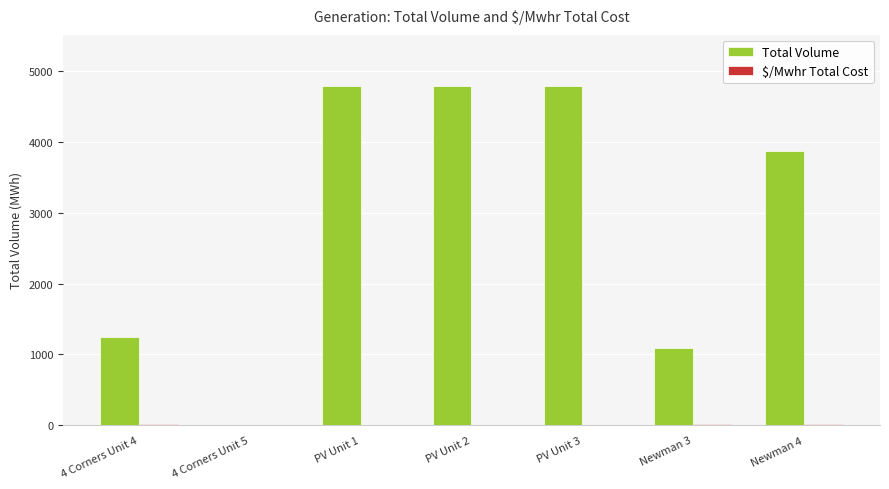

What is the sum of all Total Volume values?

20586.0